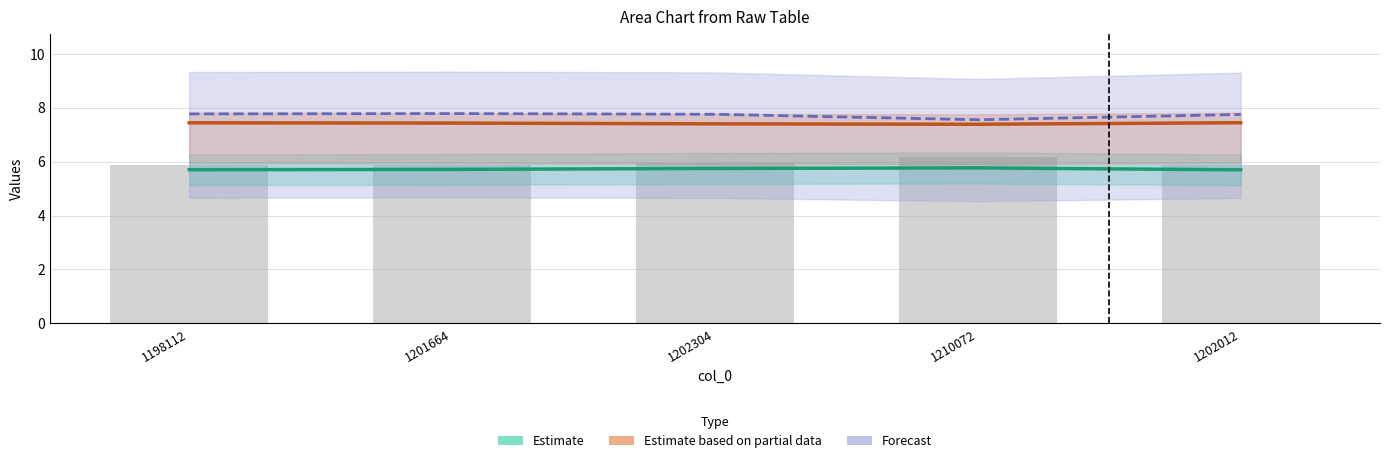

Which has a higher value, 1202012 or 1210072?

1210072